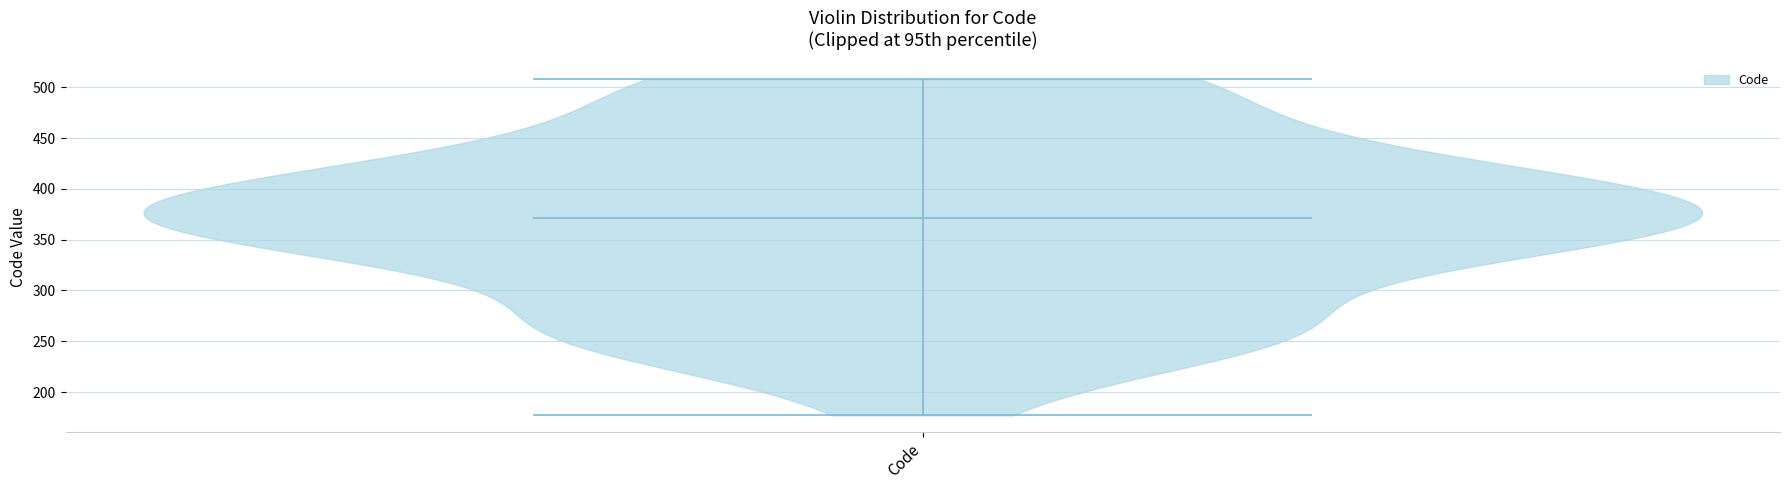

What is the highest point the violin for Code reaches on the y-axis? The values are not printed on the chart, so give them approximately, as read against the axis.

510